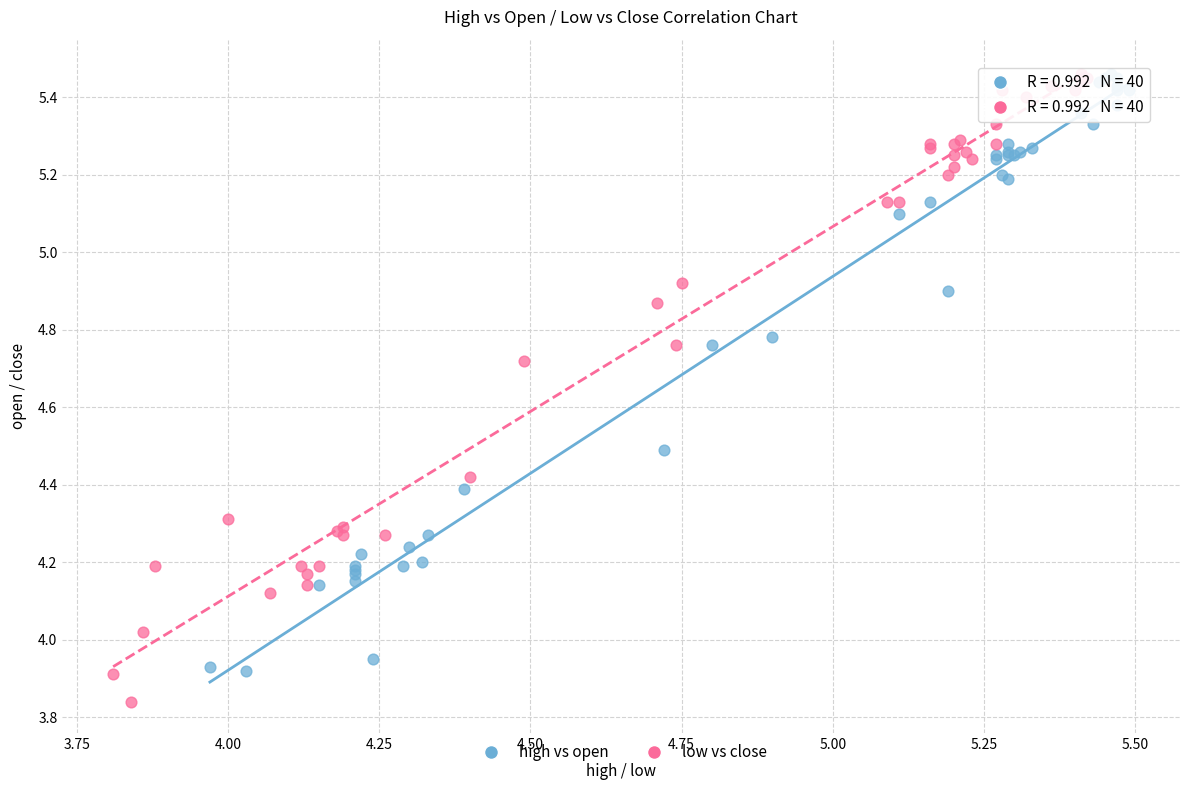

Which series contains the lowest Y value?

low vs close